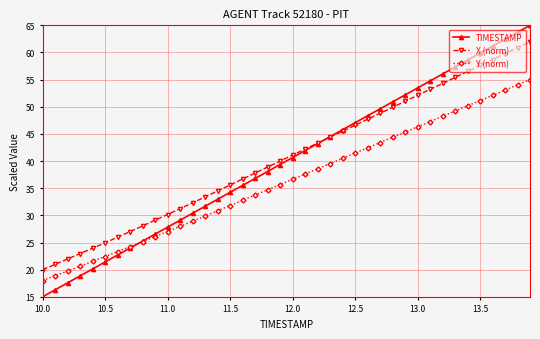

True or false: X (norm) and Y (norm) intersect in this chart.

False